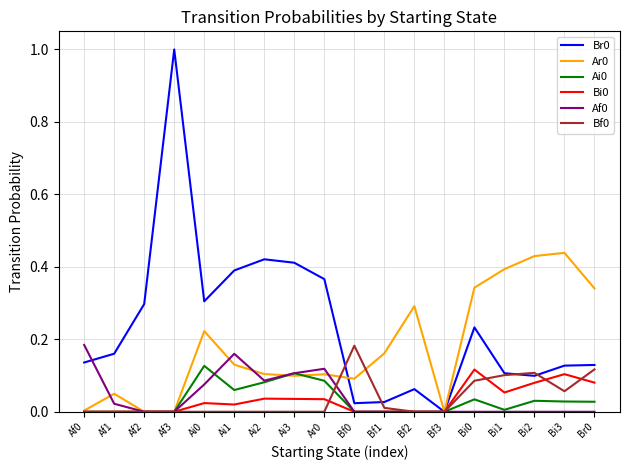

At which category does the chart reach its peak across all series?

Af3